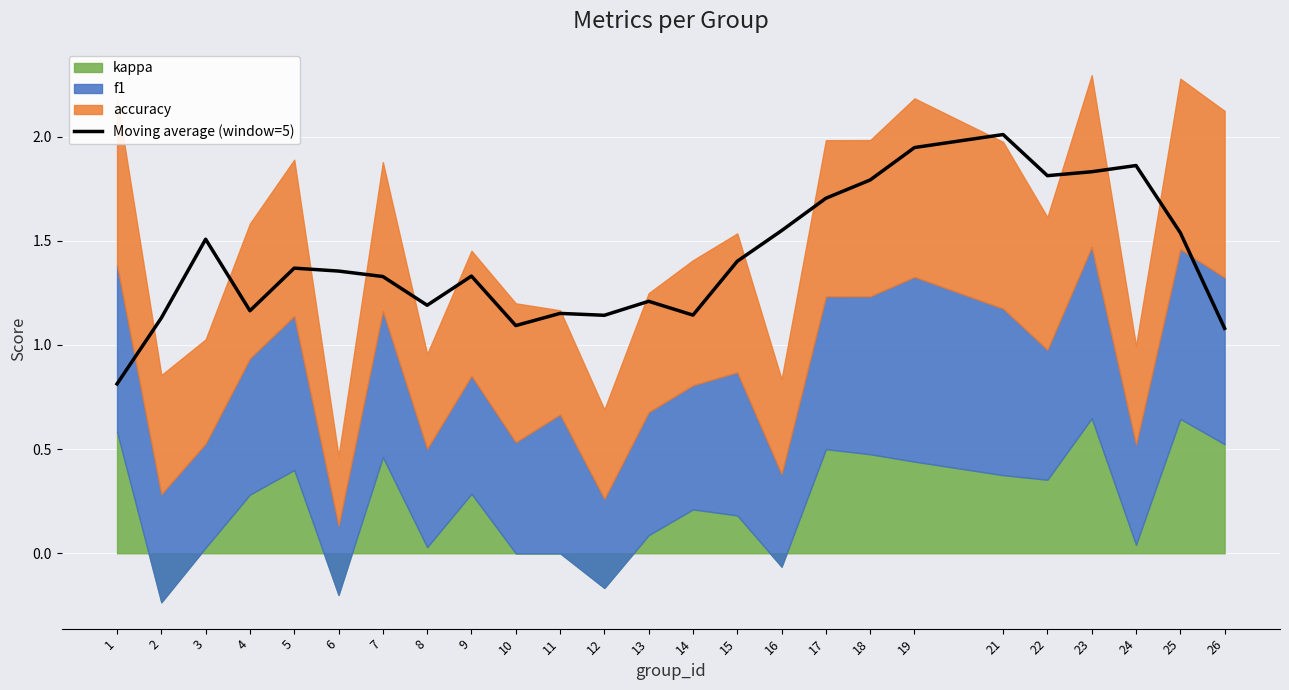

What is the difference between the values at 5 and 17?

0.3